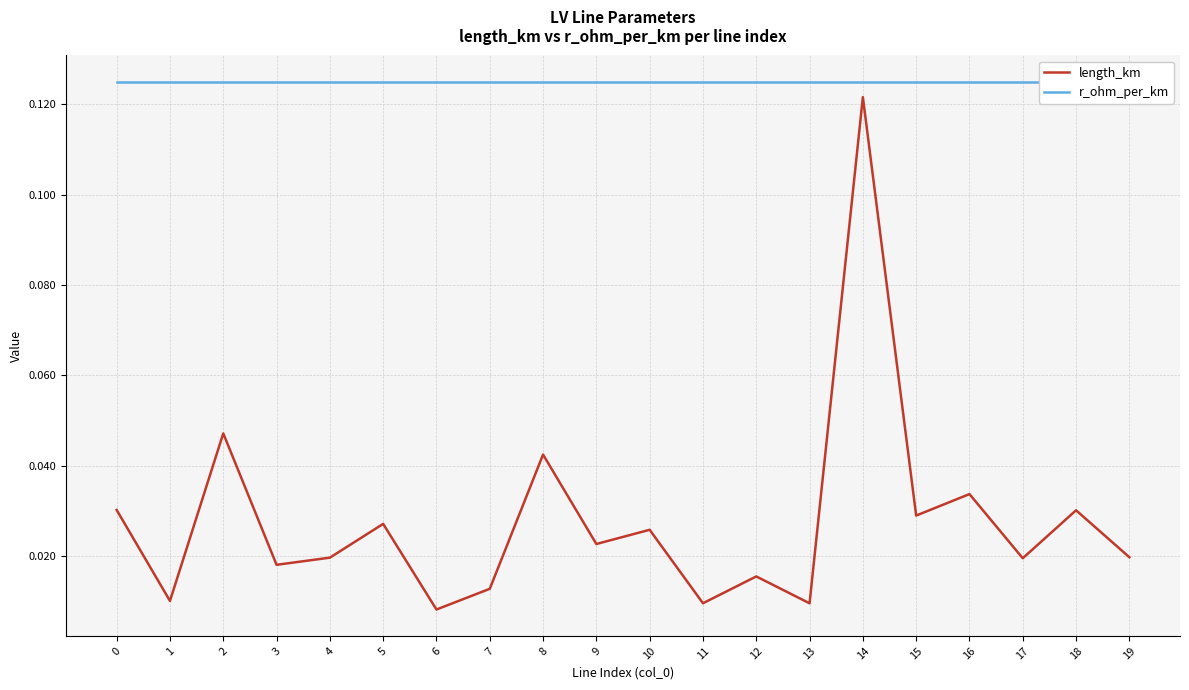

Is this an area chart (filled region under the line)?

No